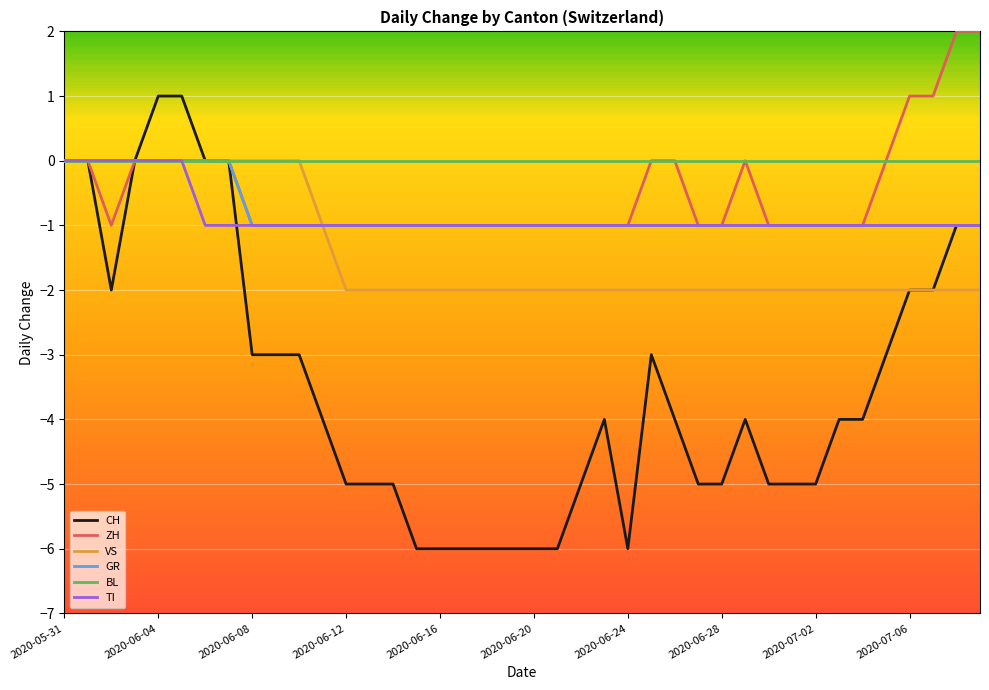

What is the minimum value shown in the chart?

-6